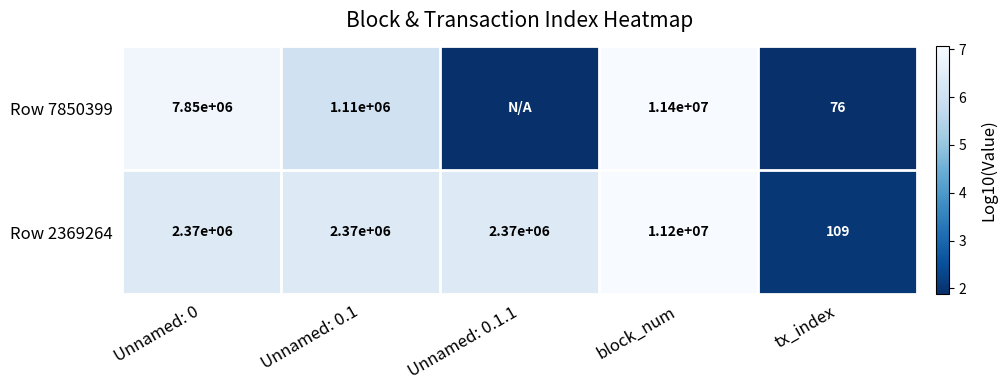

At which label does Row 2369264 reach its minimum?

tx_index